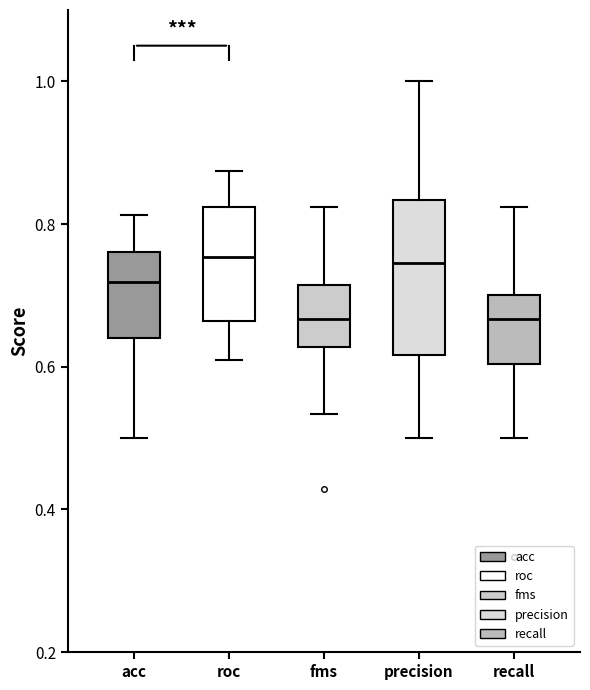

Reading left to right, read every box against the y-axis: the position of its median line, the range the box covers, and the ends of its whiskers. The values are not printed on the chart, so give them approximately, as read against the axis.

acc: median 0.72, box 0.64 to 0.76, whiskers 0.50 to 0.82
roc: median 0.76, box 0.66 to 0.82, whiskers 0.60 to 0.88
fms: median 0.66, box 0.62 to 0.72, whiskers 0.54 to 0.82
precision: median 0.74, box 0.62 to 0.84, whiskers 0.50 to 1.00
recall: median 0.66, box 0.60 to 0.70, whiskers 0.50 to 0.82